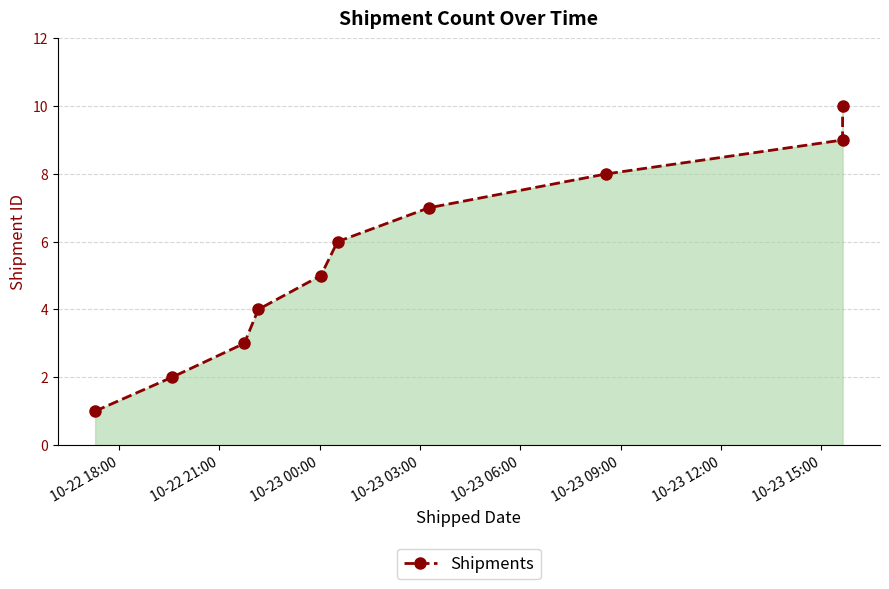

True or false: there are more than 0 points higher than both neighbors.

False